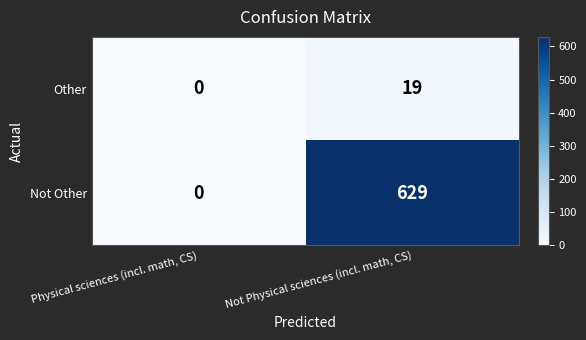

Which series has the largest range (max minus min)?

Not Other